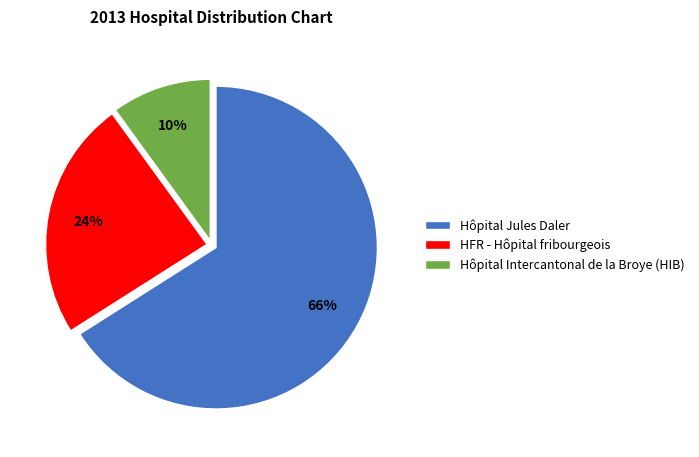

Count the number of slices in the pie.

3